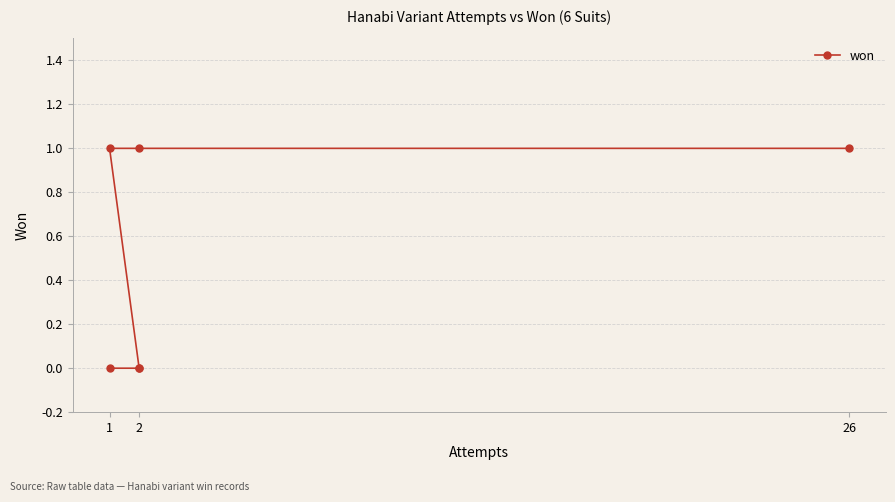

Reading right to left, list all the values displayed in this chart.

0	0	0	1	1	1